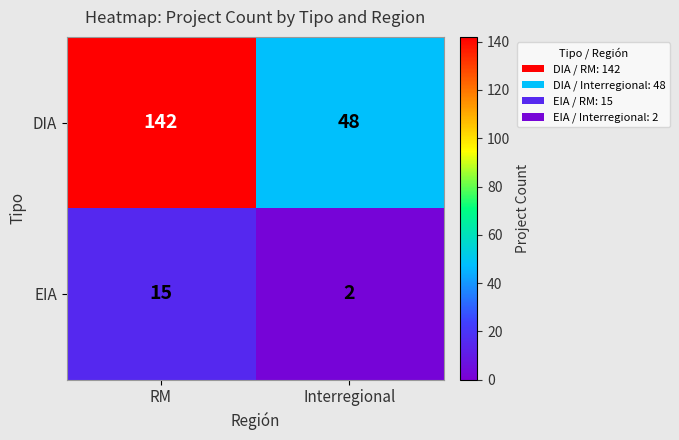

Which series changed the most between RM and Interregional?

DIA